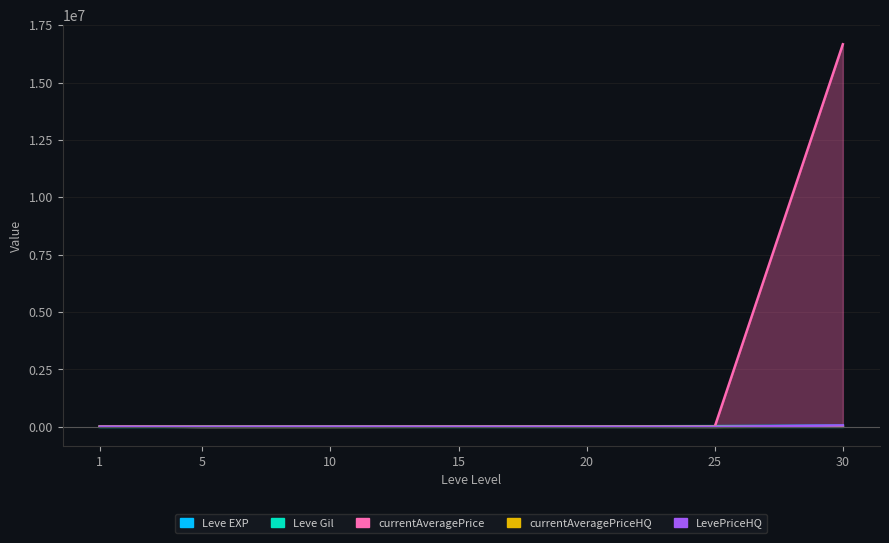

At 30, list the series in order from smallest to largest.

Leve Gil, currentAveragePriceHQ, Leve EXP, LevePriceHQ, currentAveragePrice